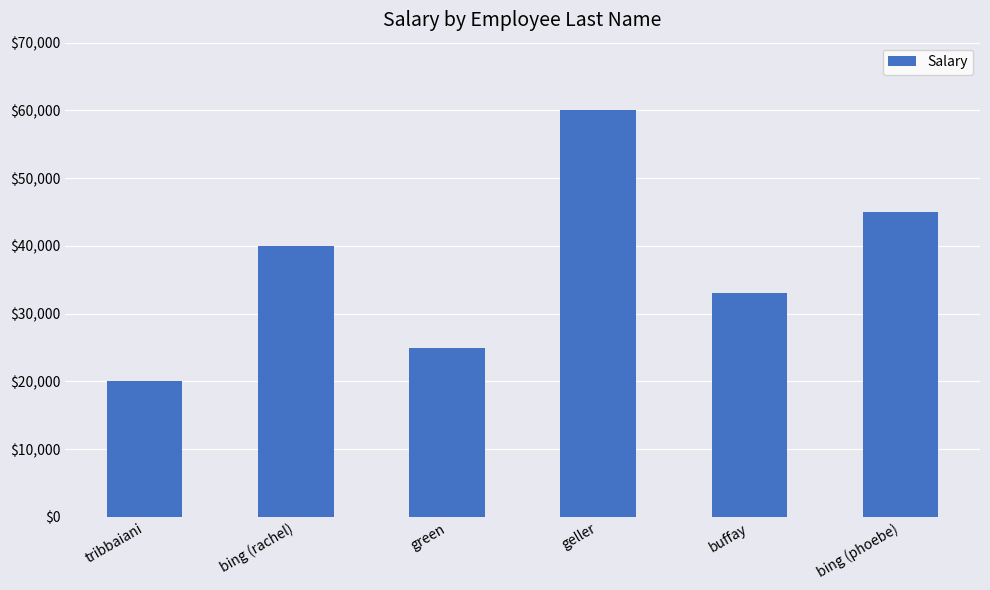

How many series are shown in this chart?

1